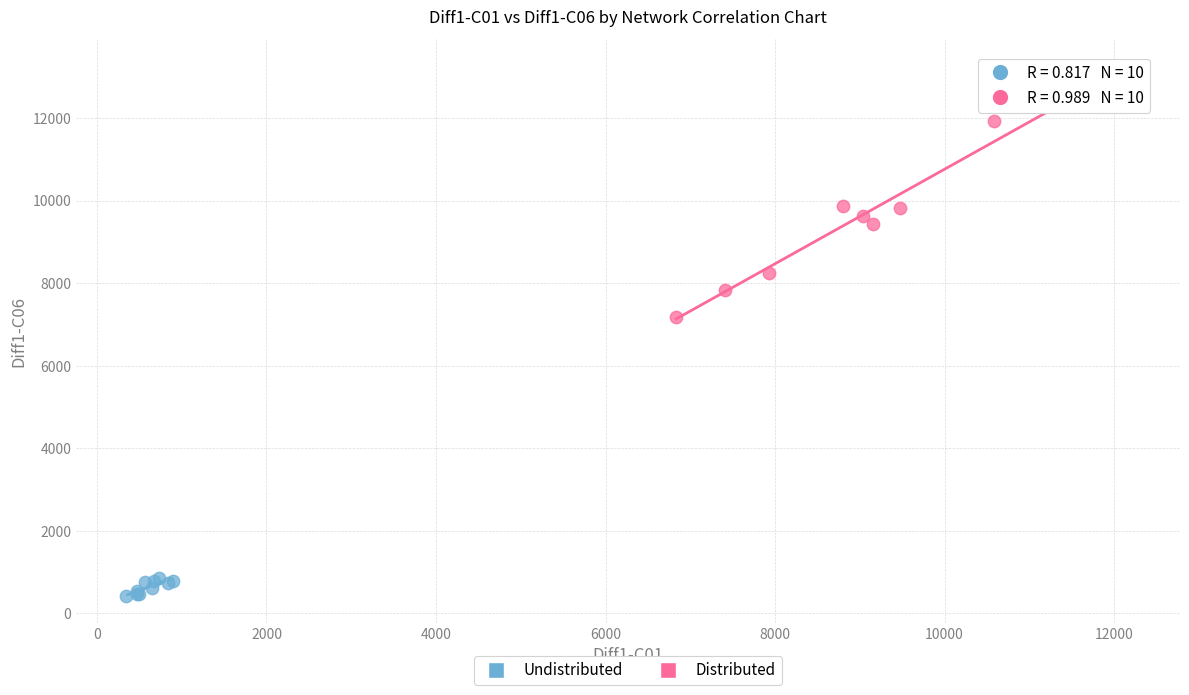

What are all the series names shown in the legend?

Undistributed, Distributed